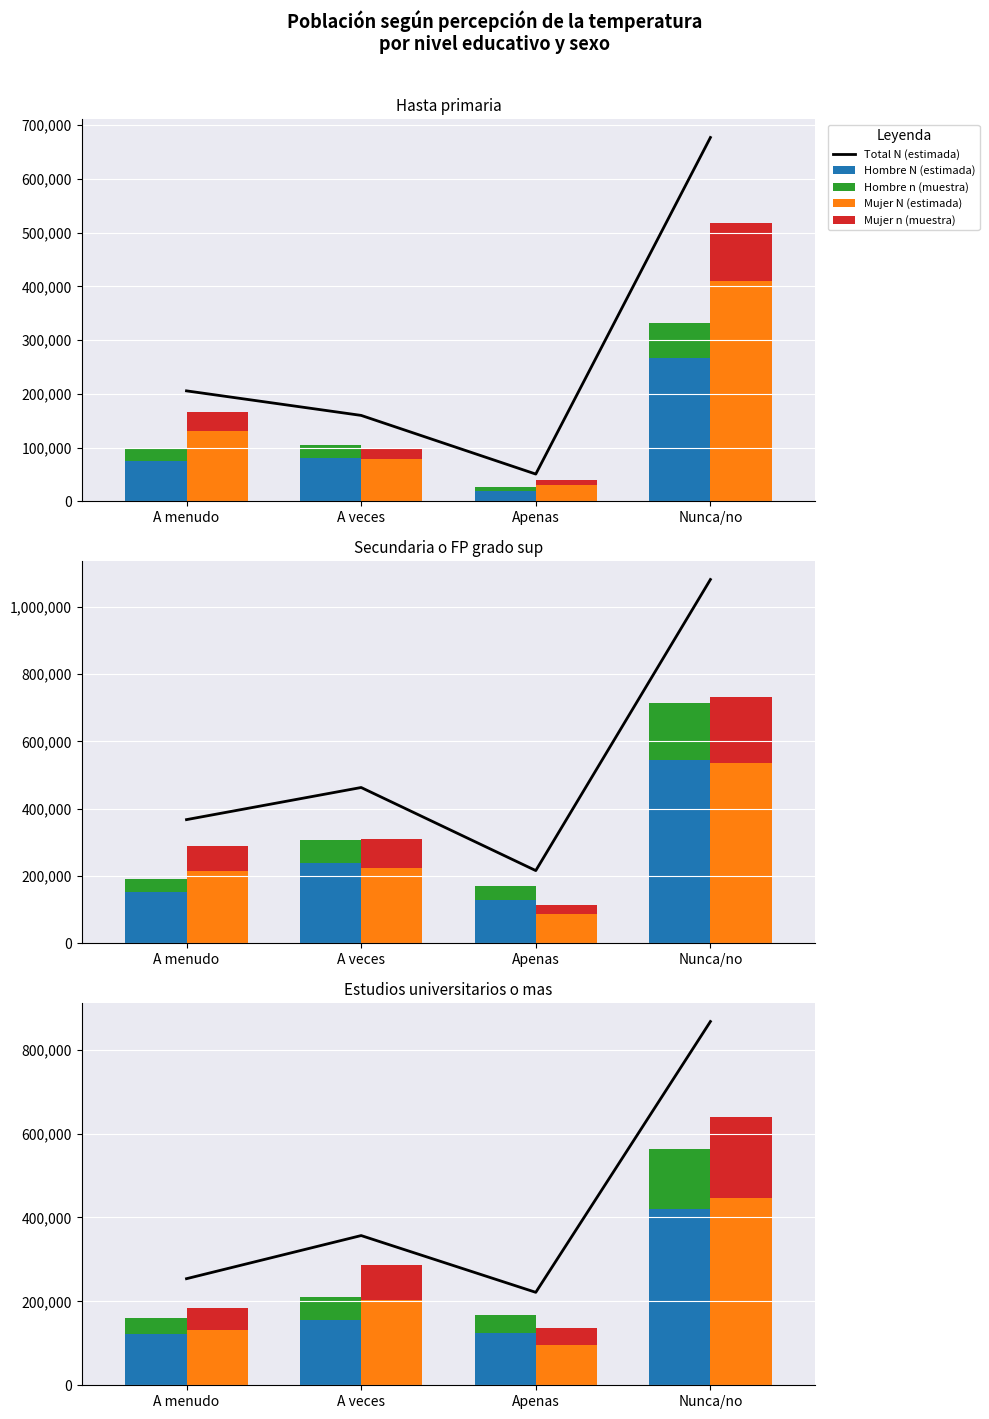

What is the difference between the maximum and minimum values in the Mujer n (muestra) series?

153000